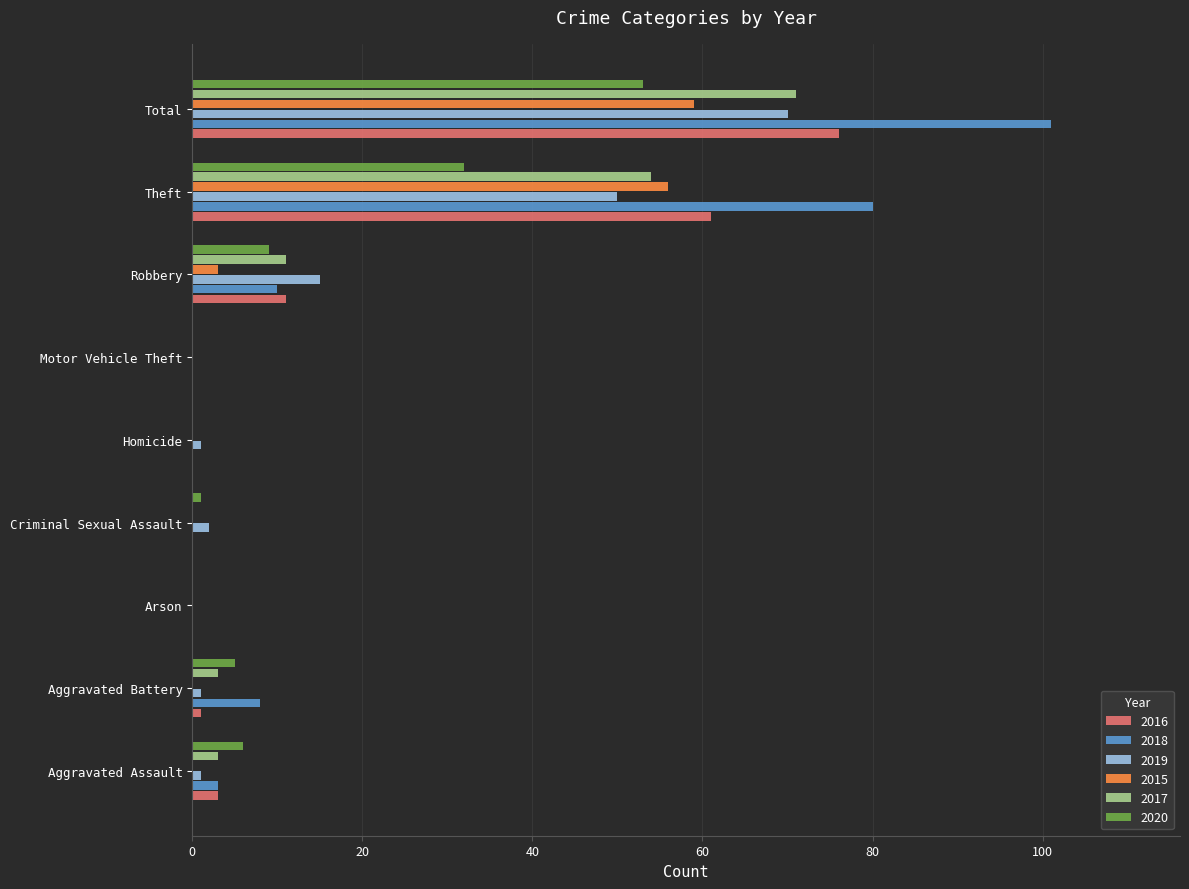

The value of 2018 at Criminal Sexual Assault is 63. True or false?

False